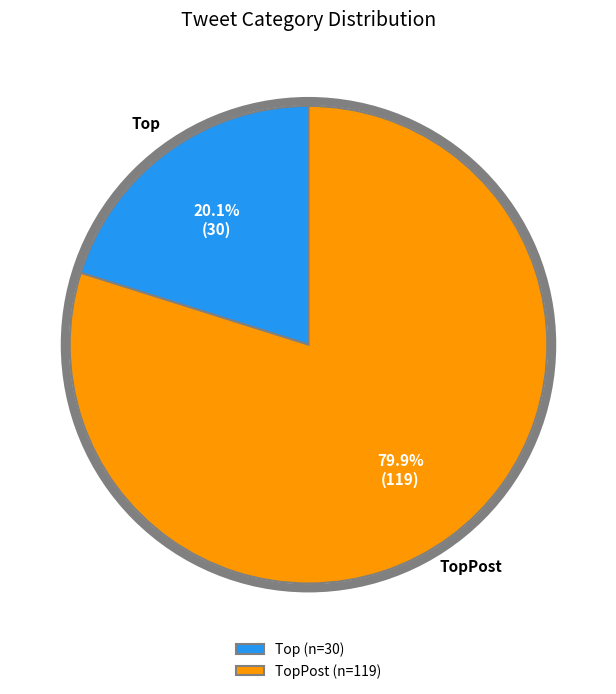

Rank the categories by value from lowest to highest.

Top (n=30), TopPost (n=119)